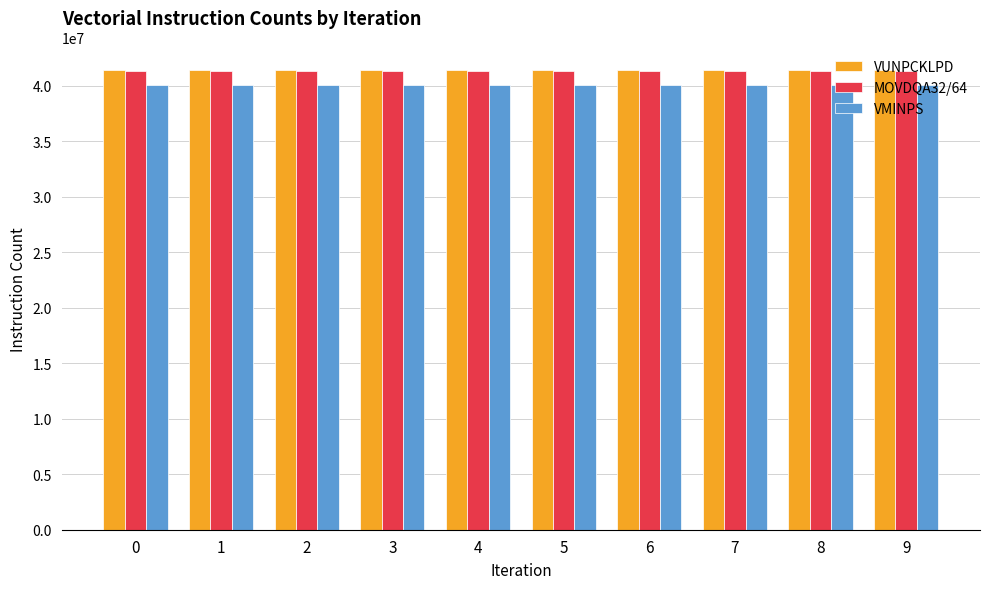

How many series are shown in this chart?

3